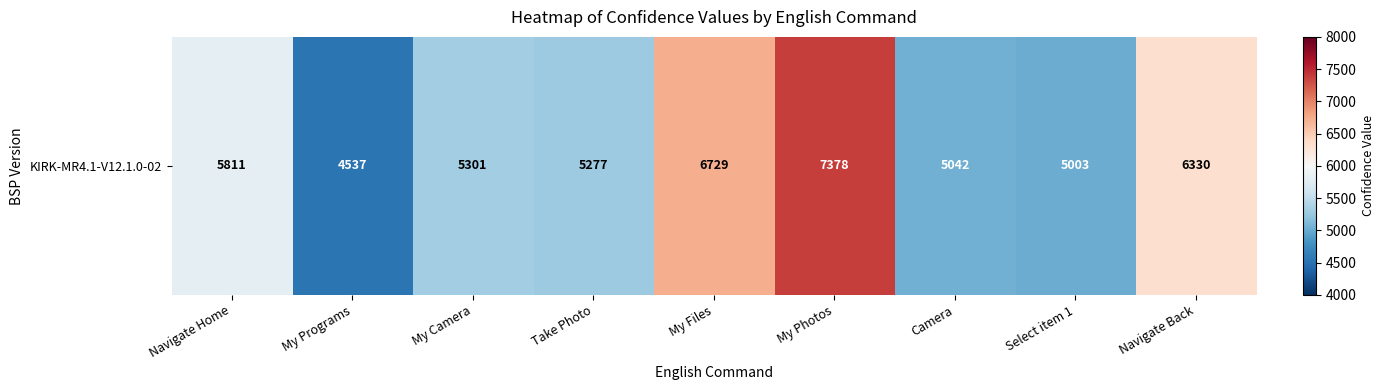

Rank the categories by value from highest to lowest.

My Photos, My Files, Navigate Back, Navigate Home, My Camera, Take Photo, Camera, Select item 1, My Programs